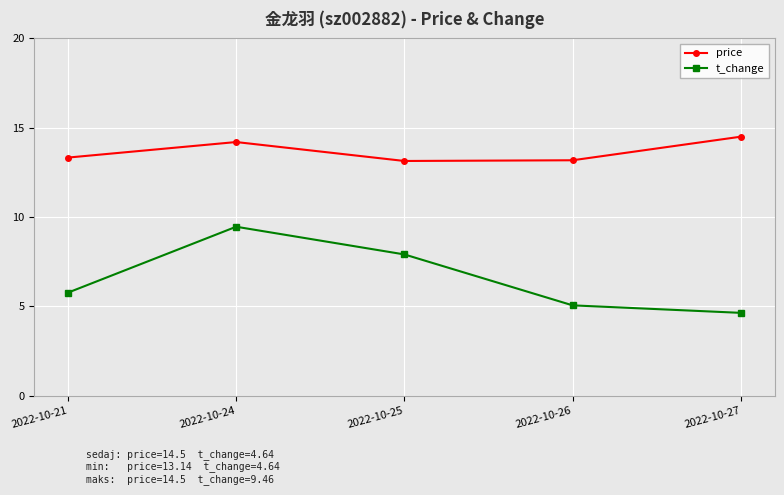

Count the price values in the range 13 to 14.

3